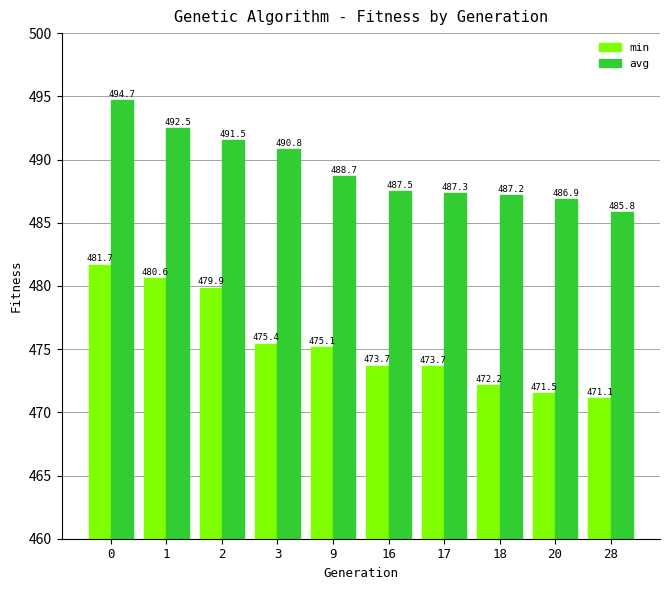

Does the chart contain any negative values?

No